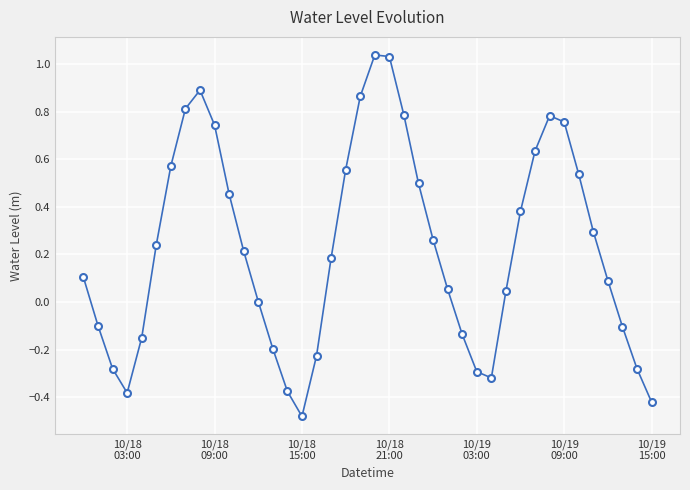

True or false: there are more than 1 points higher than both neighbors.

True